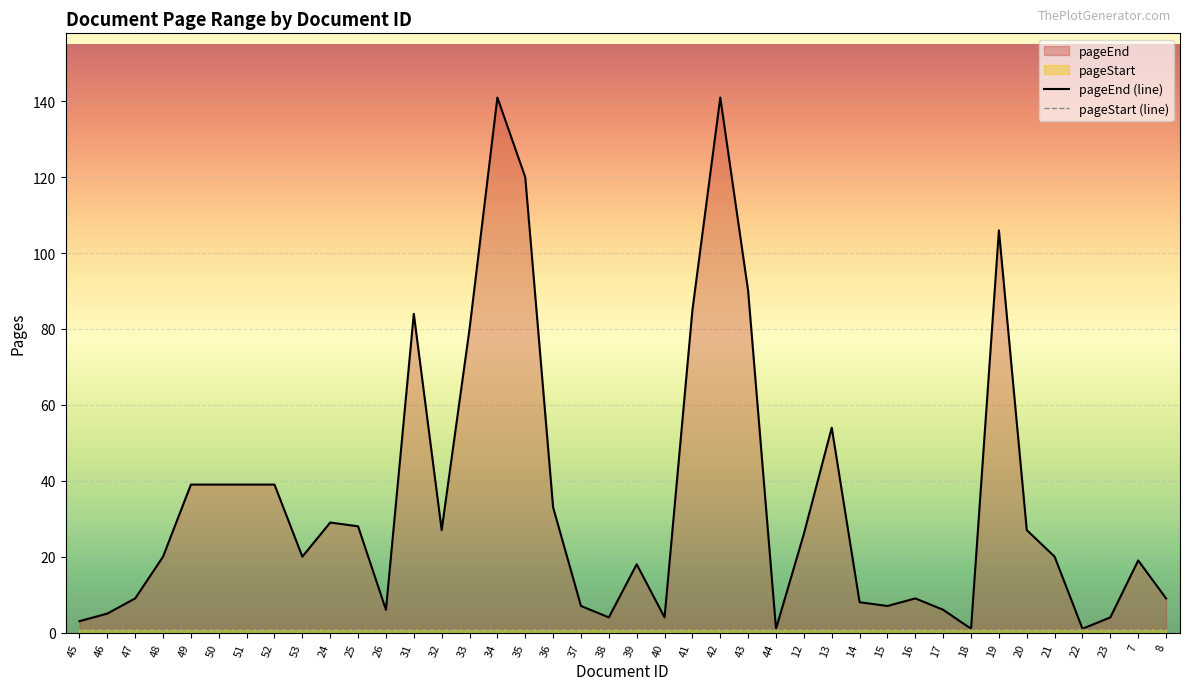

True or false: pageEnd (line) has a value of 35 at 48.

False